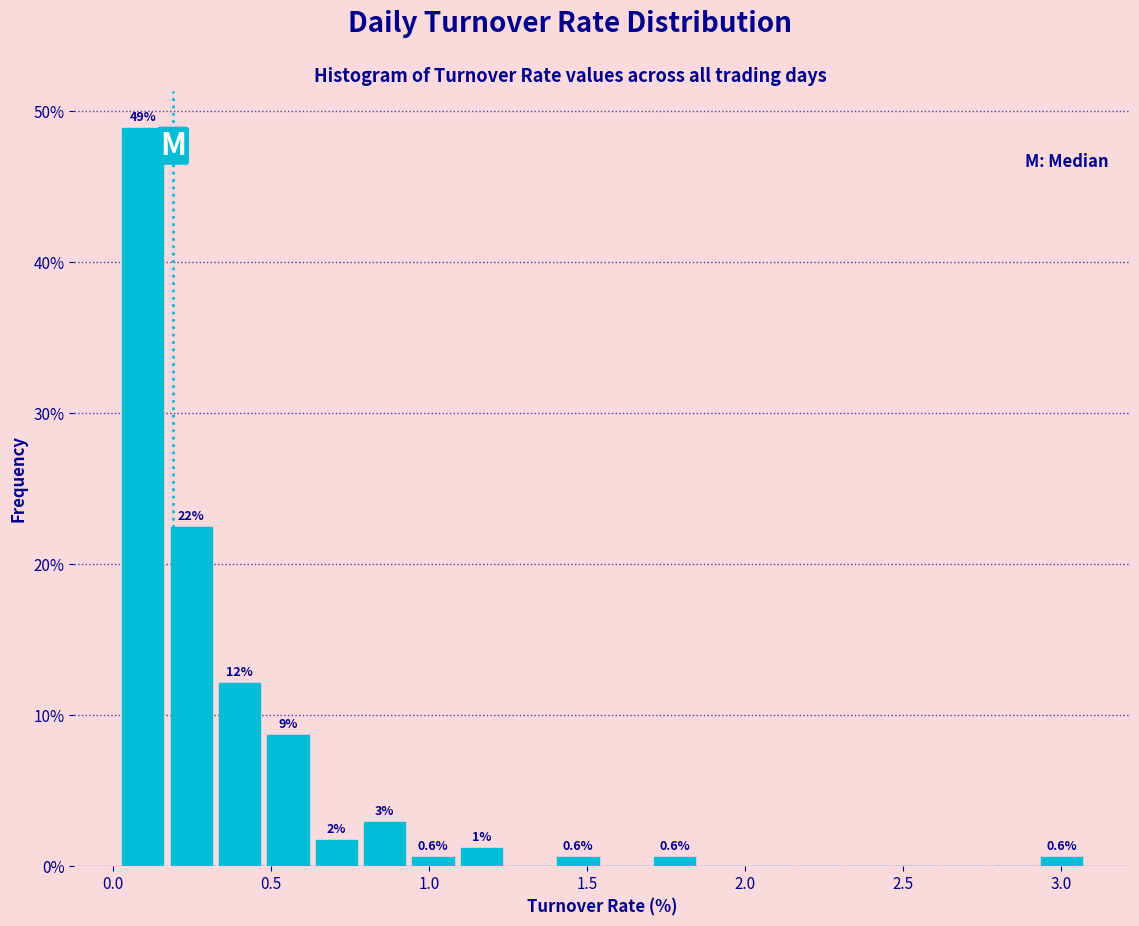

Around what value on the x-axis is the tallest bar? Give the approximate position of its centre, as read against the axis.

0.10